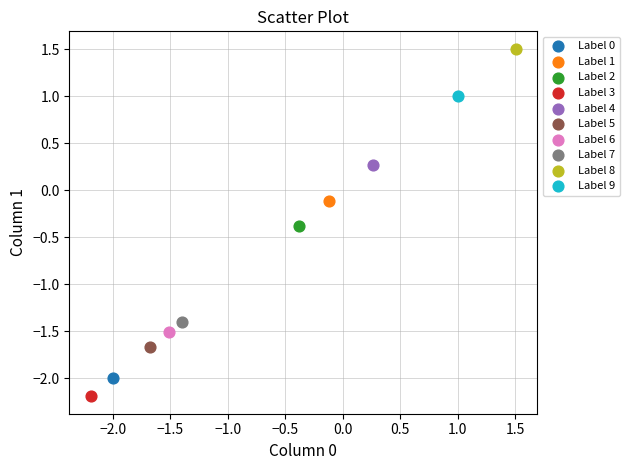

What are all the series names shown in the legend?

Label 0, Label 1, Label 2, Label 3, Label 4, Label 5, Label 6, Label 7, Label 8, Label 9